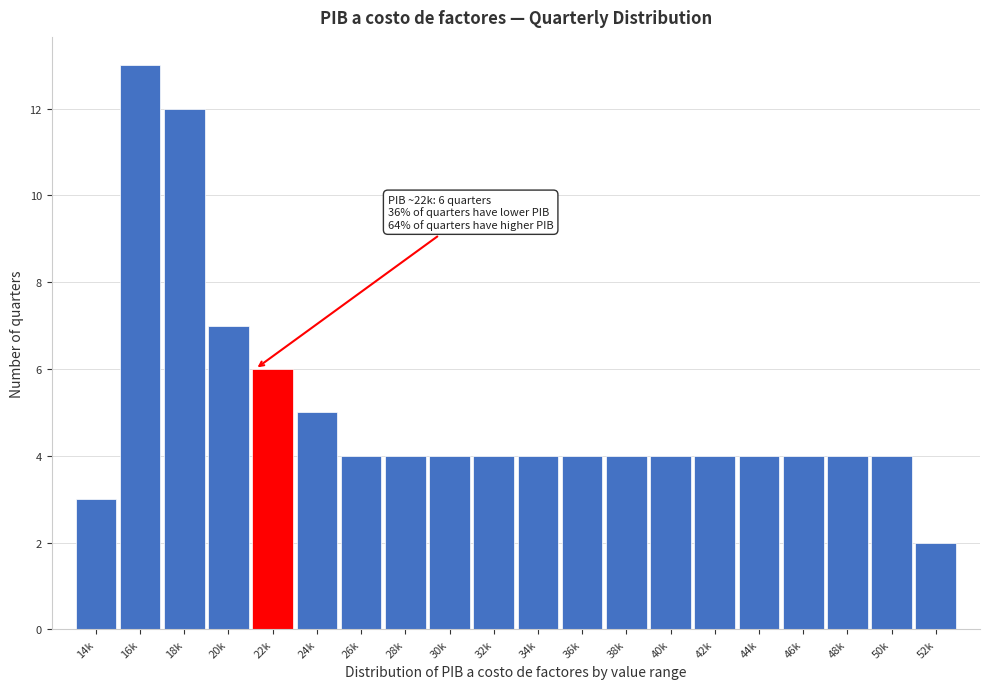

Reading right to left, transcribe all the data shown in this chart.

52k=2	50k=4	48k=4	46k=4	44k=4	42k=4	40k=4	38k=4	36k=4	34k=4	32k=4	30k=4	28k=4	26k=4	24k=5	22k=6	20k=7	18k=12	16k=13	14k=3